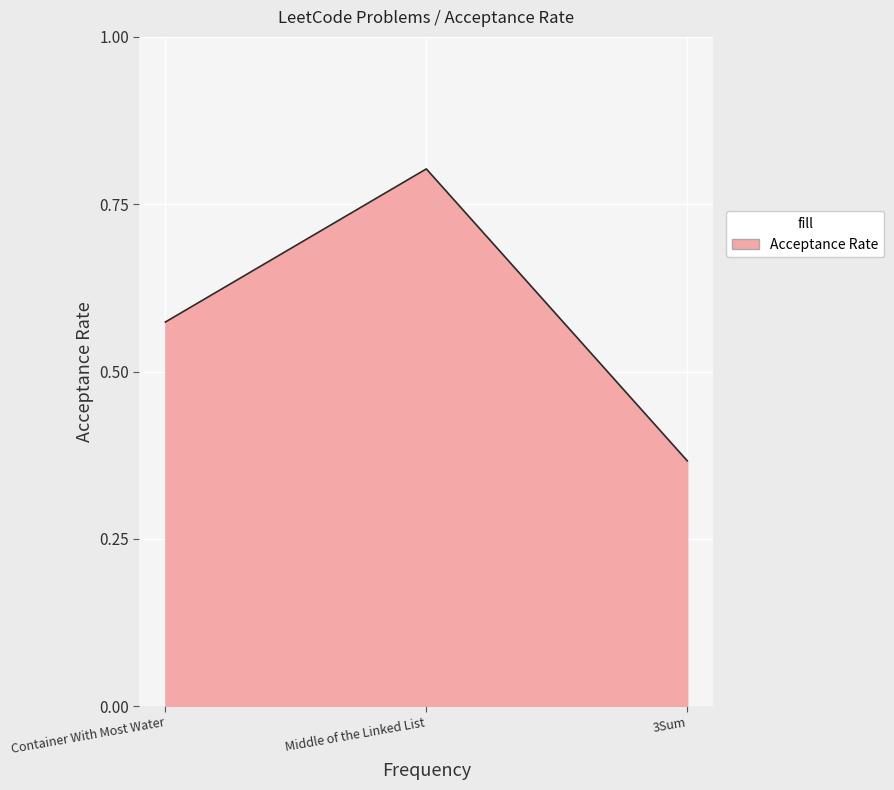

What is the difference between the second highest and minimum values?

0.2